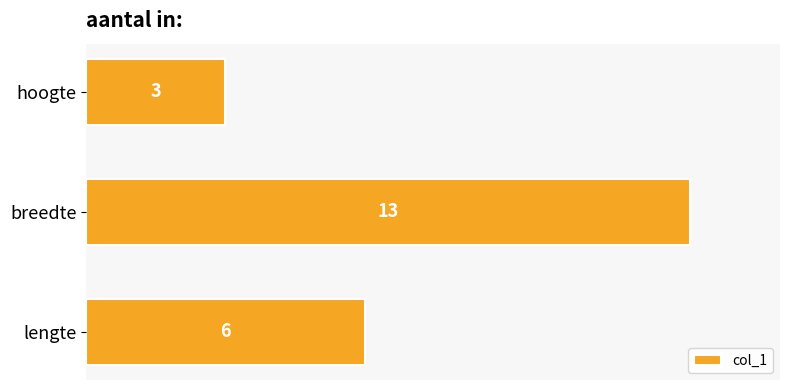

Reading top to bottom, list all the values displayed in this chart.

hoogte=3	breedte=13	lengte=6